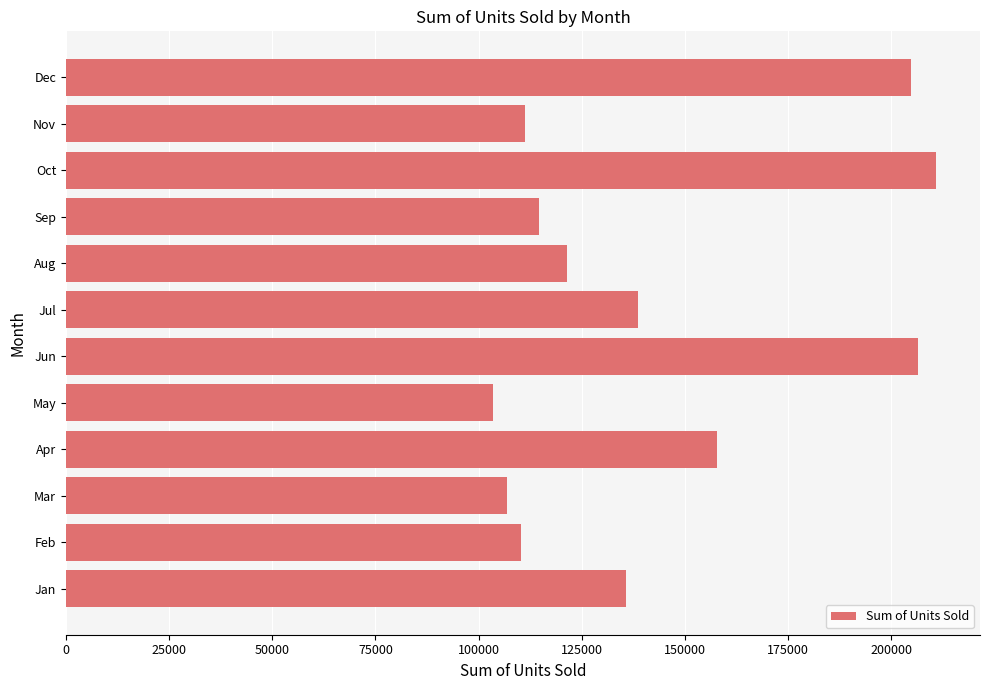

Between Jul and Oct, which is larger?

Oct